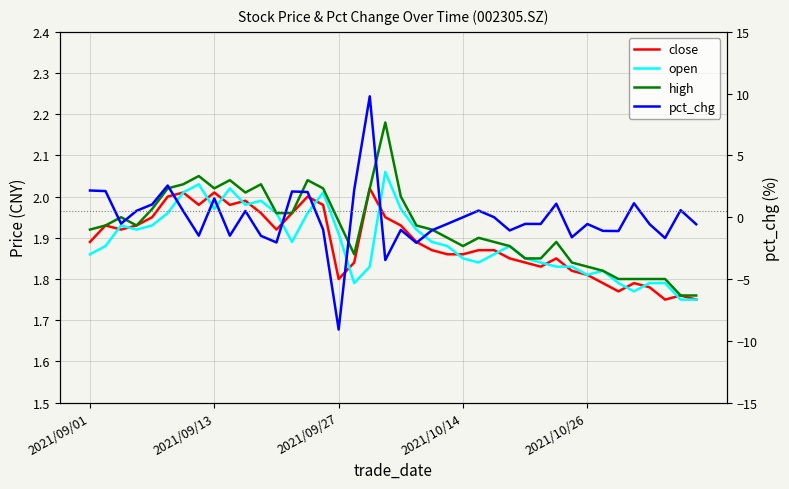

Is it true that high equals 2.7 at 2021/09/13?

False